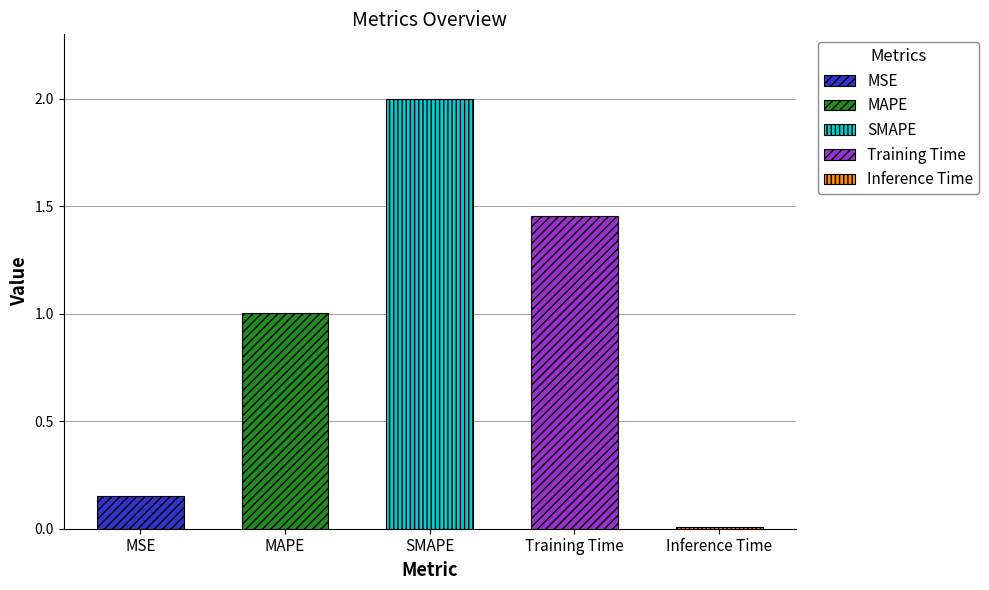

True or false: the data shows 0.0 at Inference Time.

True